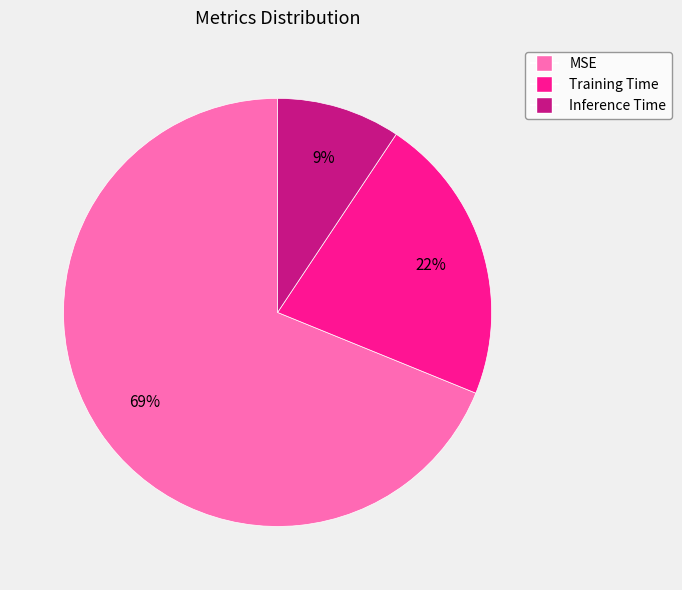

Is it true that Training Time is 9% of the pie?

False